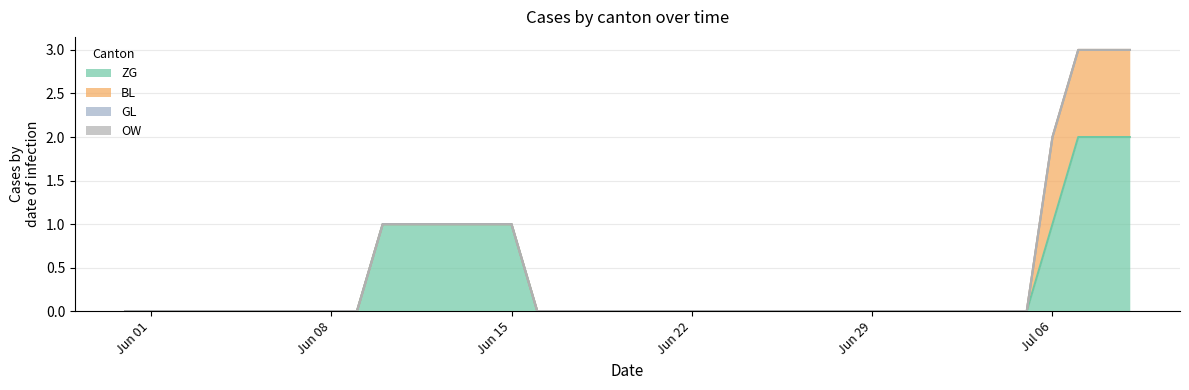

Which category has the highest value across all series?

2020-07-07